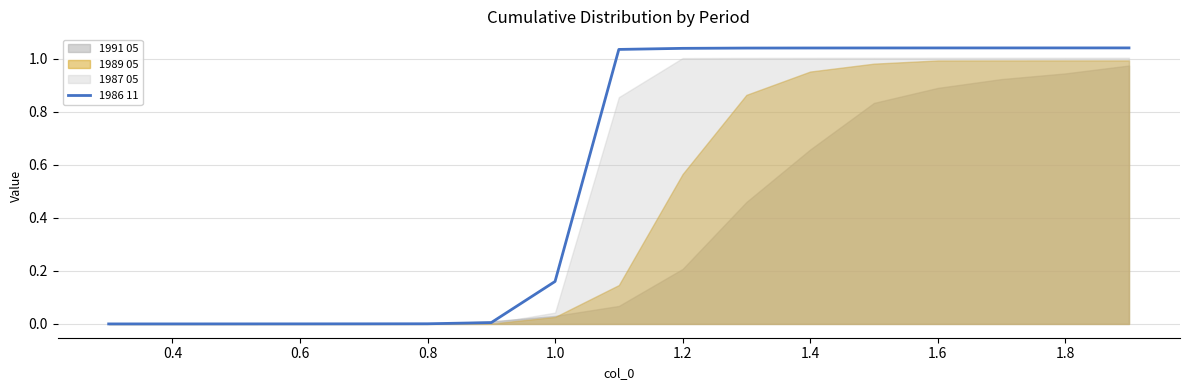

How many positive values are there?

16